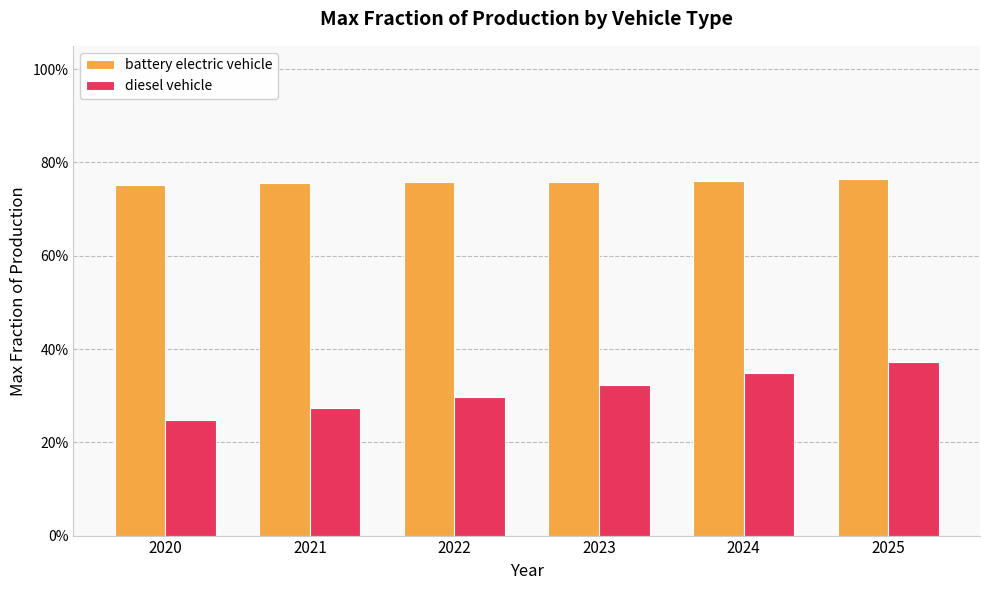

Are the bars grouped side by side (vs. stacked)?

Yes